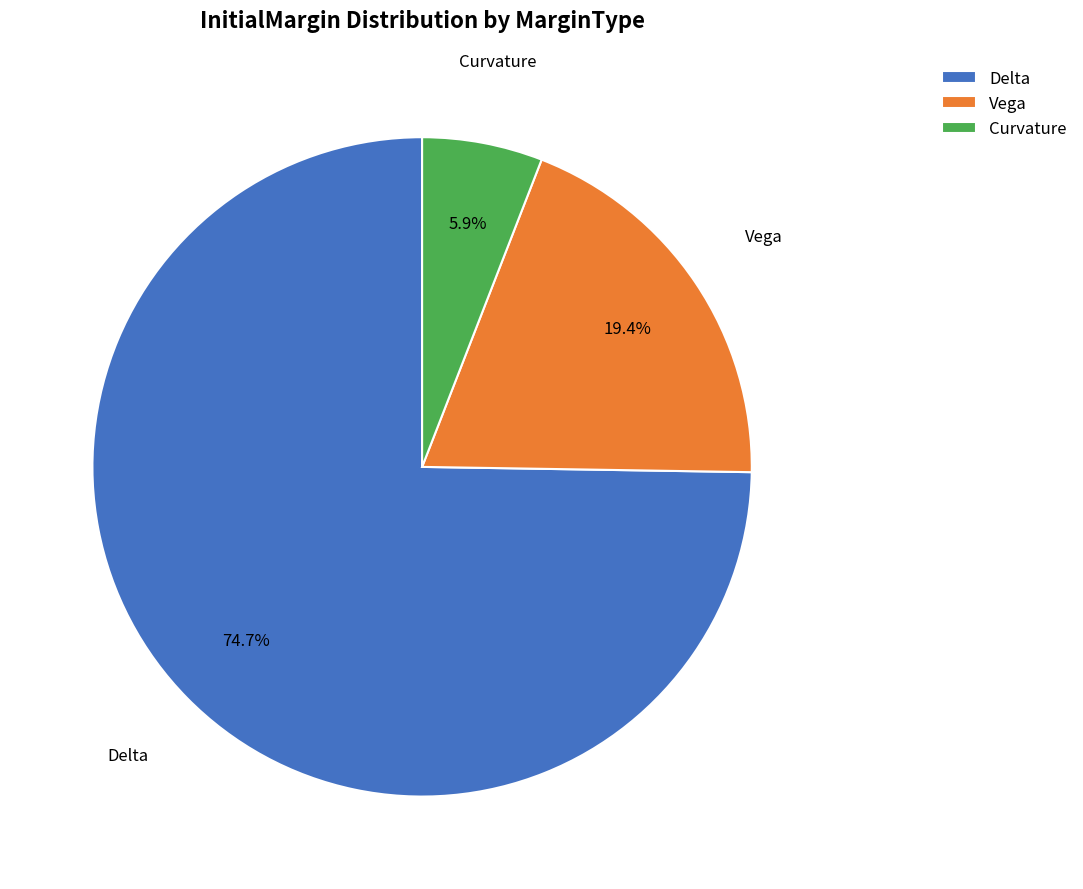

Do Delta and Vega together represent more than half of the pie?

Yes